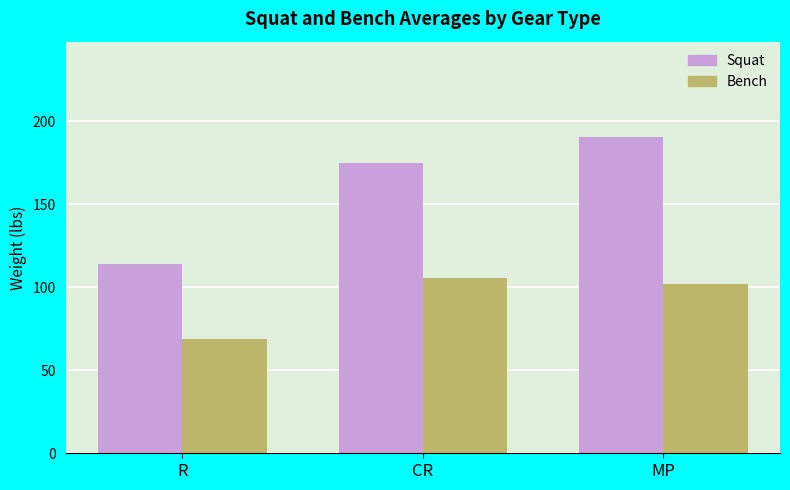

Between R and MP, which series saw the biggest shift?

Squat